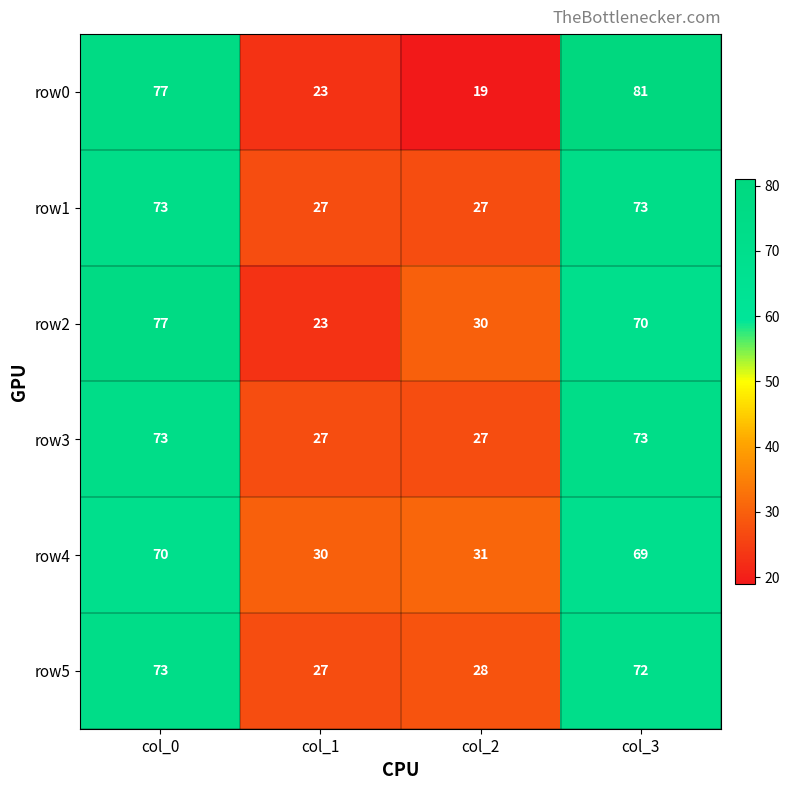

Reading right to left, transcribe all the data shown in this chart.

row0: 81	19	23	77
row1: 73	27	27	73
row2: 70	30	23	77
row3: 73	27	27	73
row4: 69	31	30	70
row5: 72	28	27	73